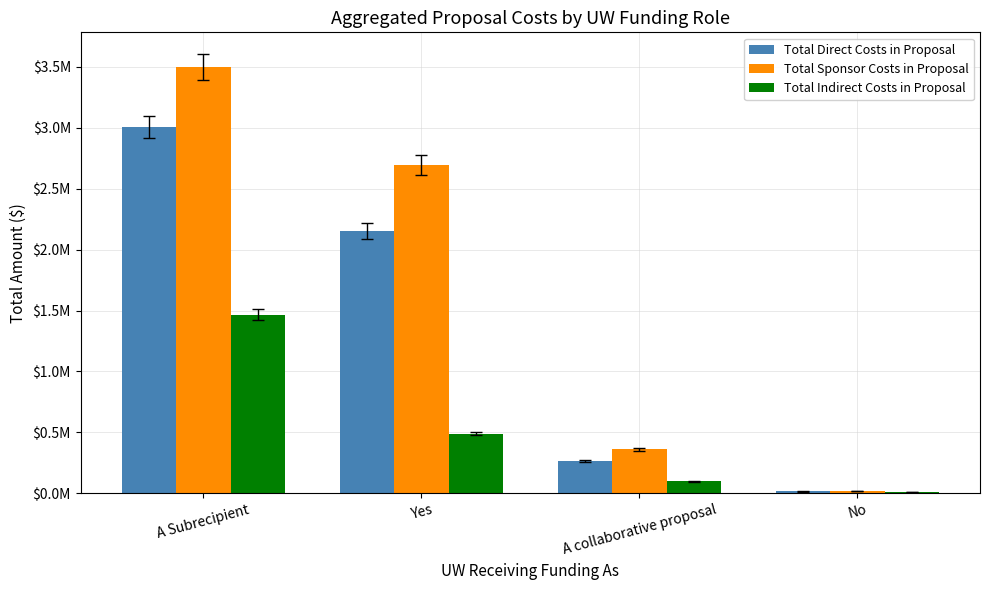

Is the value of Total Sponsor Costs in Proposal at Yes greater than the value of Total Direct Costs in Proposal at No?

Yes